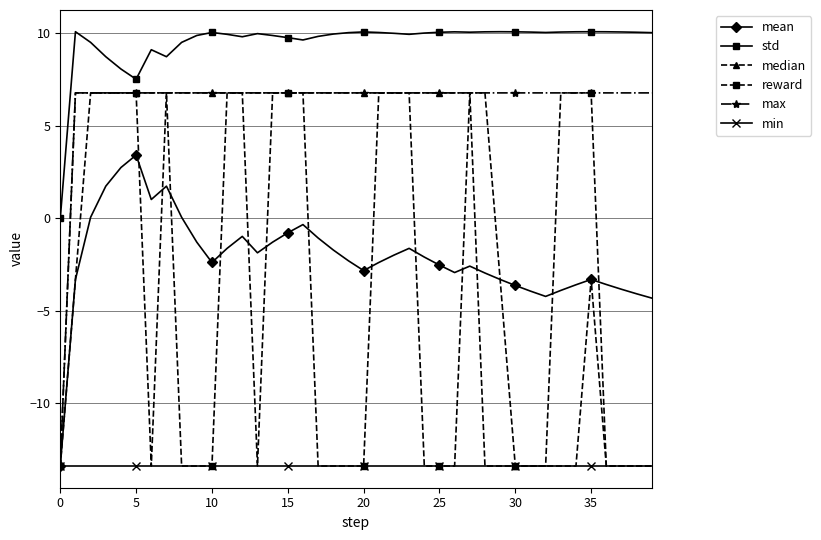

What are all the series names shown in the legend?

mean, std, median, reward, max, min